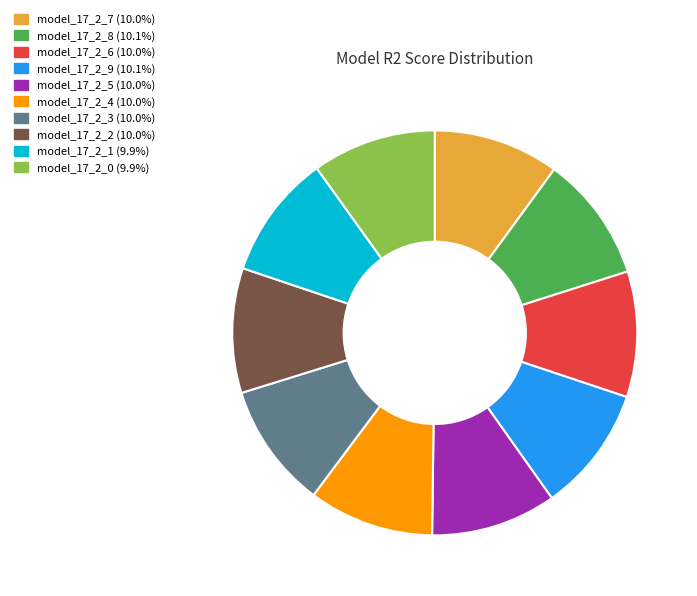

How many slices are in this pie chart?

10